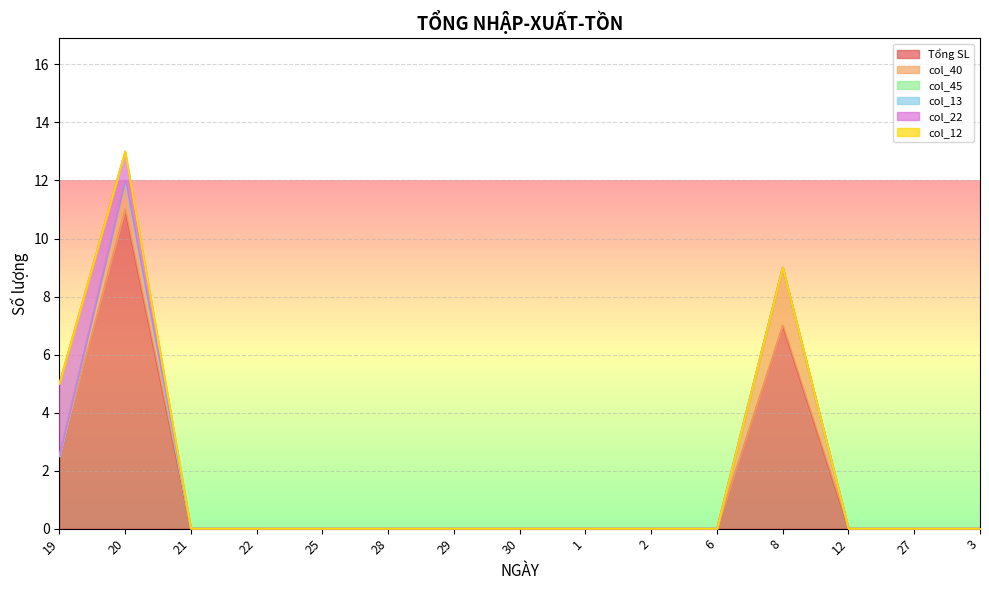

What is the label of the 14th point from the right?

20